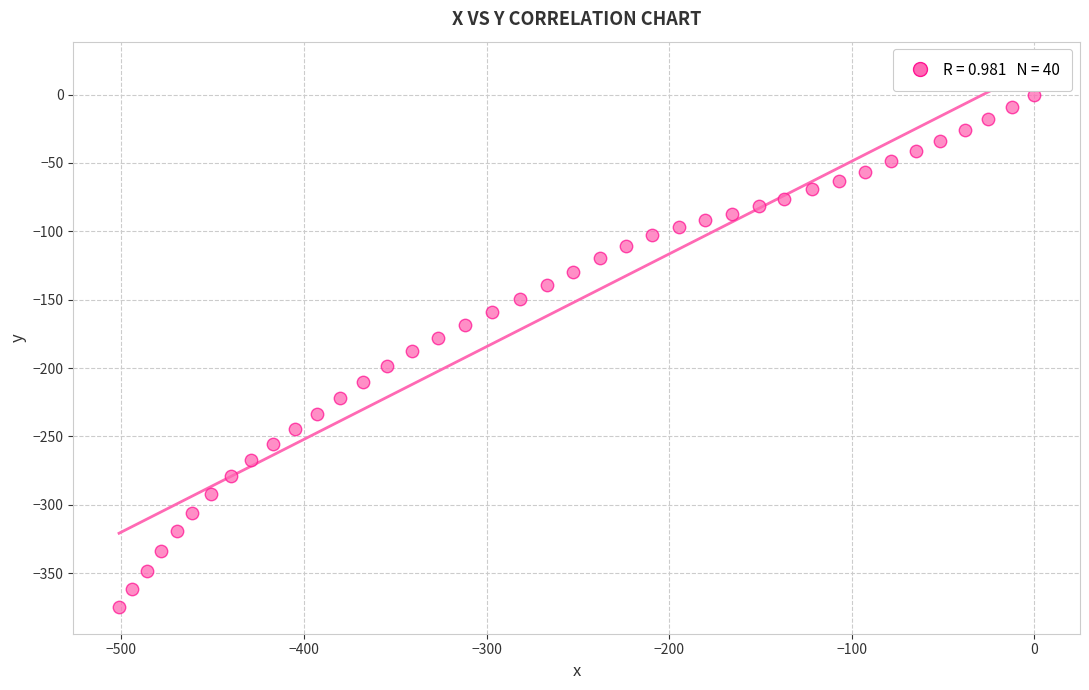

What is the range of Y values (max minus min)?

374.7